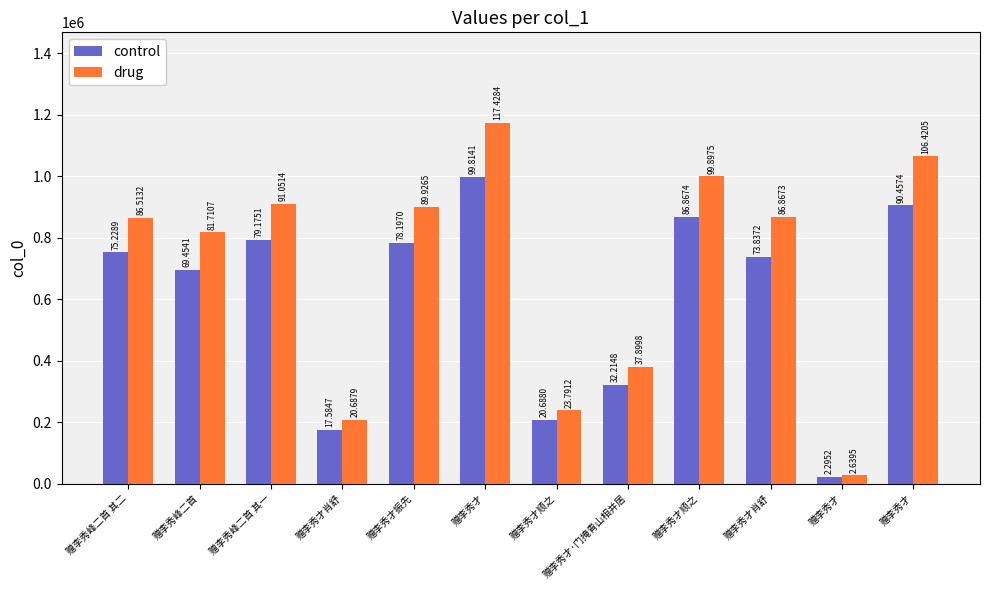

Rank the series by their maximum value, from highest to lowest.

drug, control